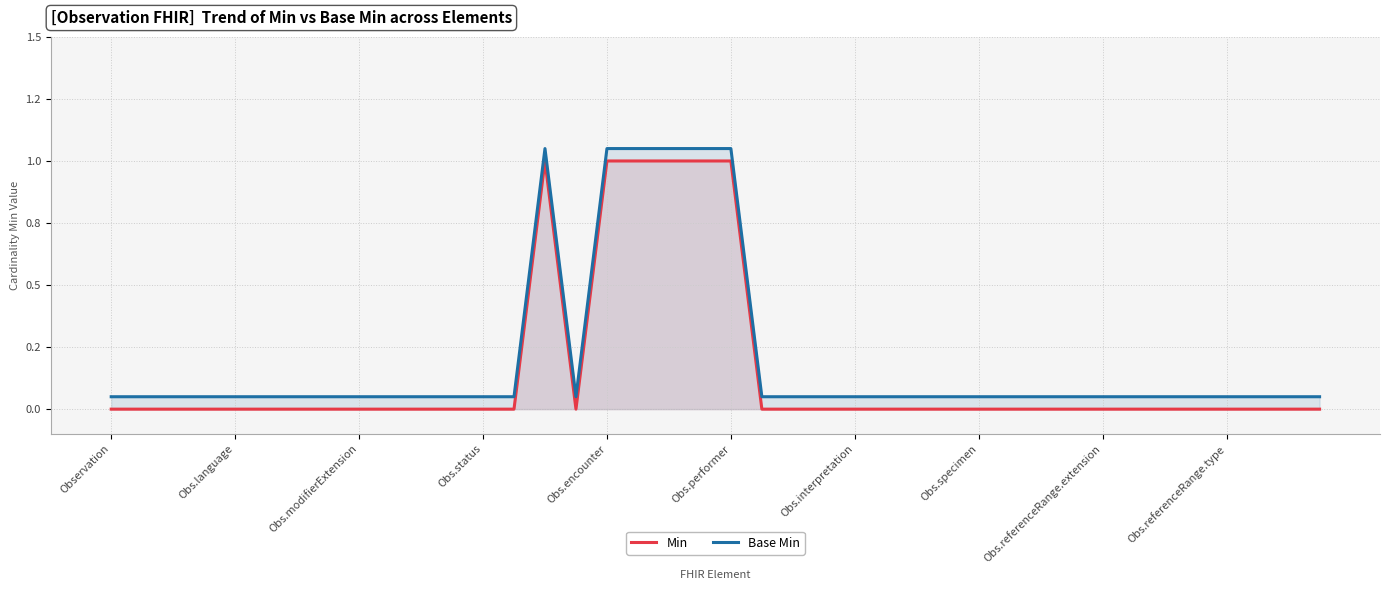

Where is the first local minimum for Base Min?

15